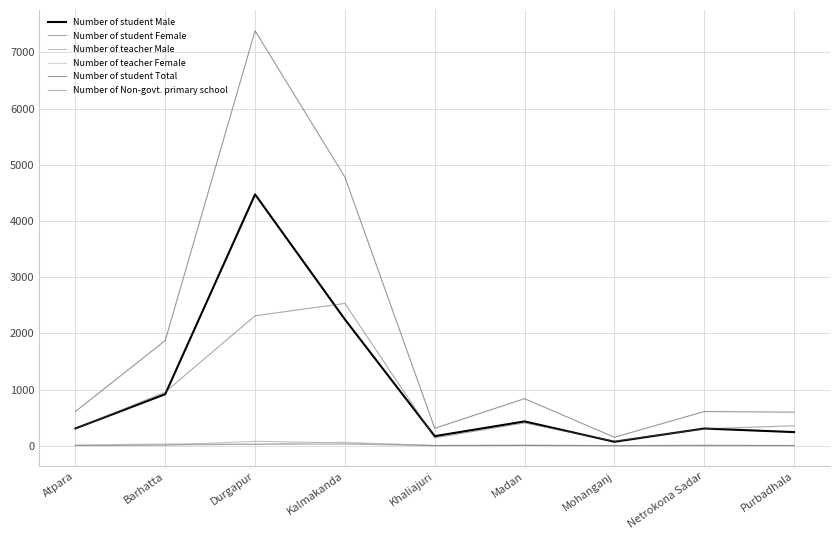

Which series has the largest total across all categories?

Number of student Total